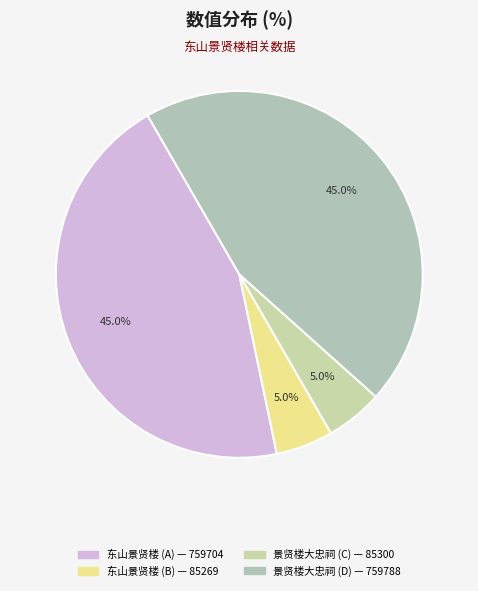

Count the number of slices in the pie.

4